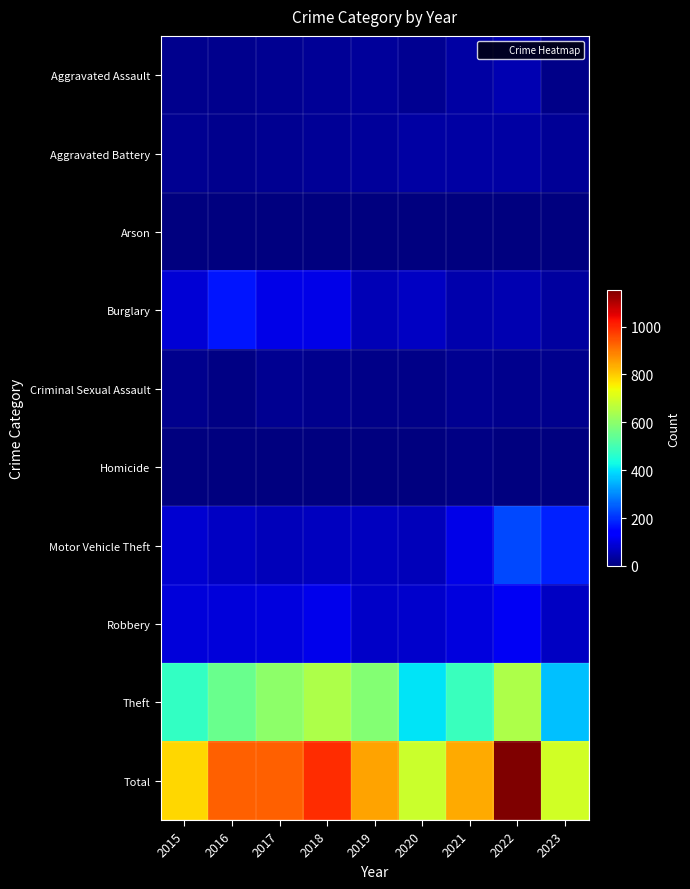

List the series in order of their peak value, highest first.

Total, Theft, Motor Vehicle Theft, Burglary, Robbery, Aggravated Assault, Aggravated Battery, Criminal Sexual Assault, Homicide, Arson